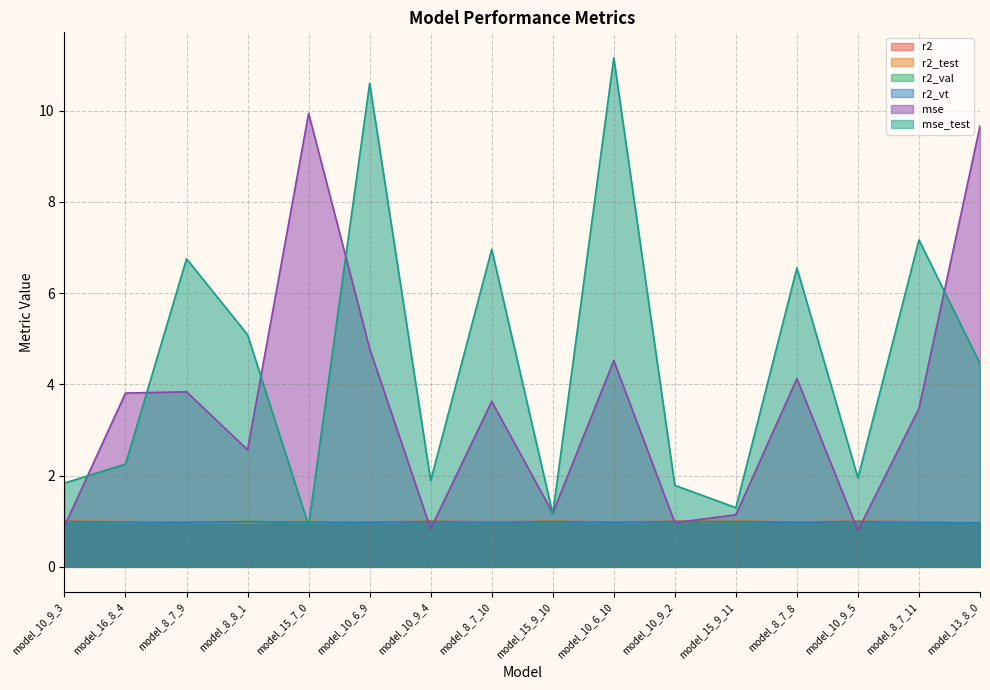

In r2, how many points are lower than both neighbors (excluding endpoints)?

5